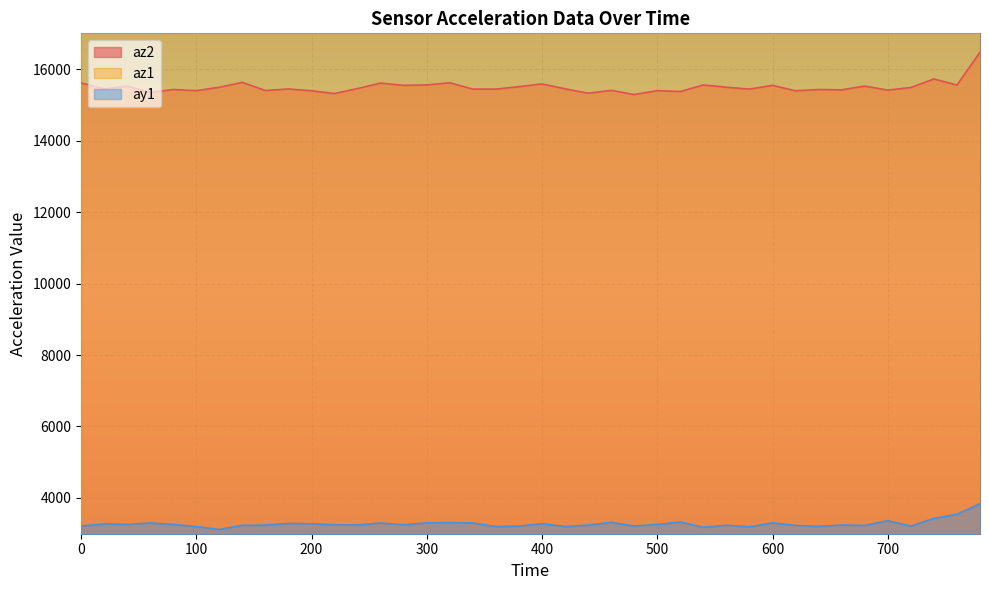

Reading right to left, extract all data points from this chart.

az2: 16472	15552	15724	15484	15412	15524	15420	15428	15392	15544	15440	15492	15556	15372	15396	15288	15404	15324	15448	15584	15508	15440	15440	15616	15556	15544	15608	15456	15316	15392	15444	15400	15628	15492	15396	15428	15344	15524	15448	15612
az1: 17984	17848	17692	17760	17576	17468	17632	17564	17608	17548	17712	17516	17600	17640	17652	17524	17628	17504	17628	17616	17628	17524	17508	17572	17600	17600	17720	17500	17452	17656	17492	17596	17480	17652	17456	17488	17648	17632	17616	17416
ay1: 3840	3544	3428	3212	3364	3232	3244	3204	3232	3304	3192	3236	3180	3328	3260	3216	3316	3240	3200	3280	3212	3200	3300	3312	3304	3252	3300	3244	3252	3276	3288	3240	3236	3120	3200	3260	3300	3260	3276	3212